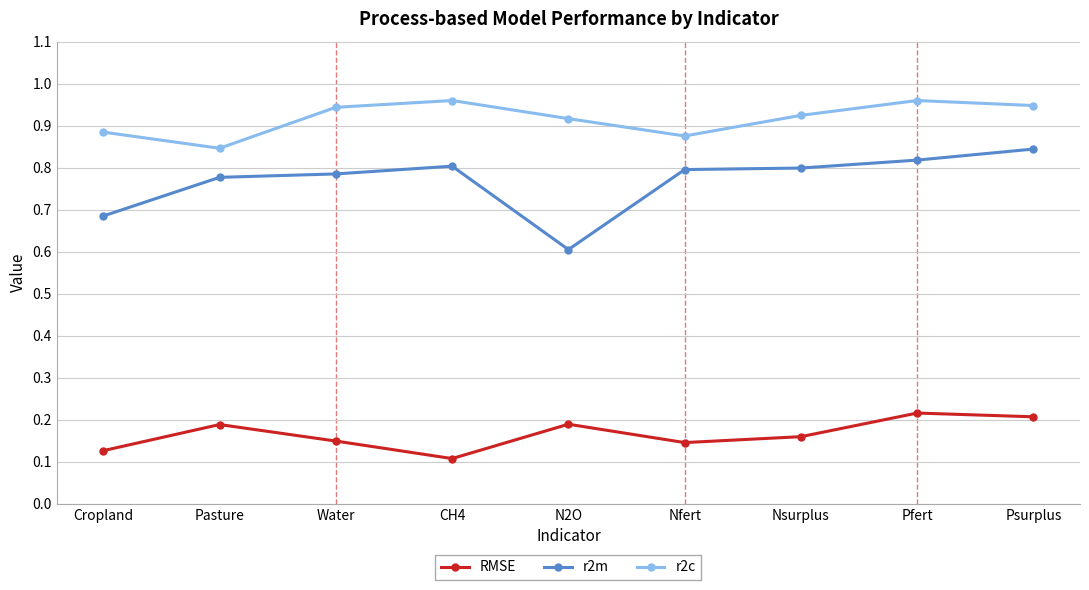

How many RMSE values are between 0 and 1?

9